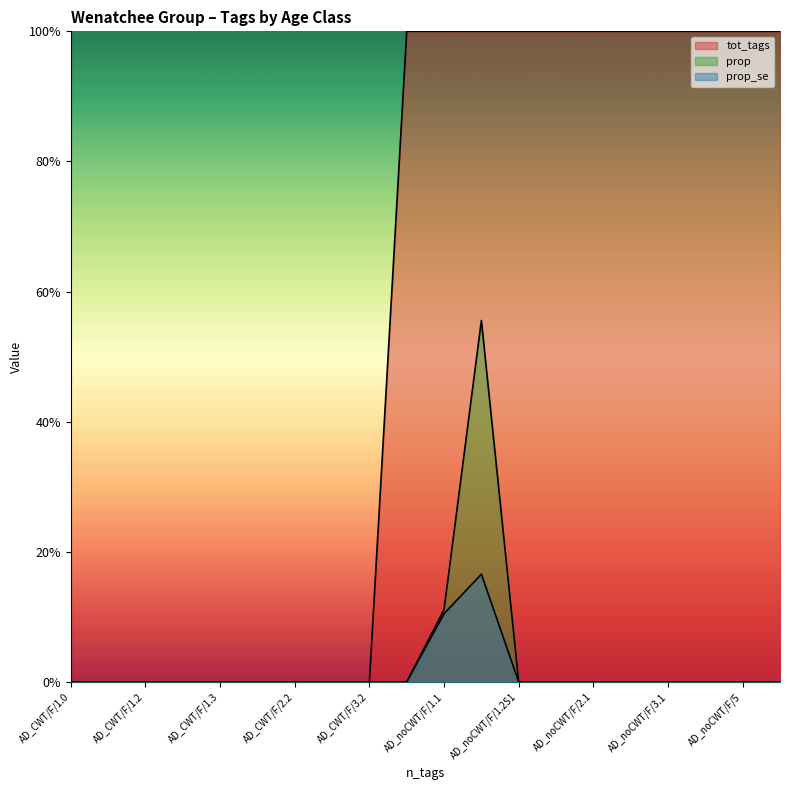

True or false: tot_tags and prop intersect in this chart.

False